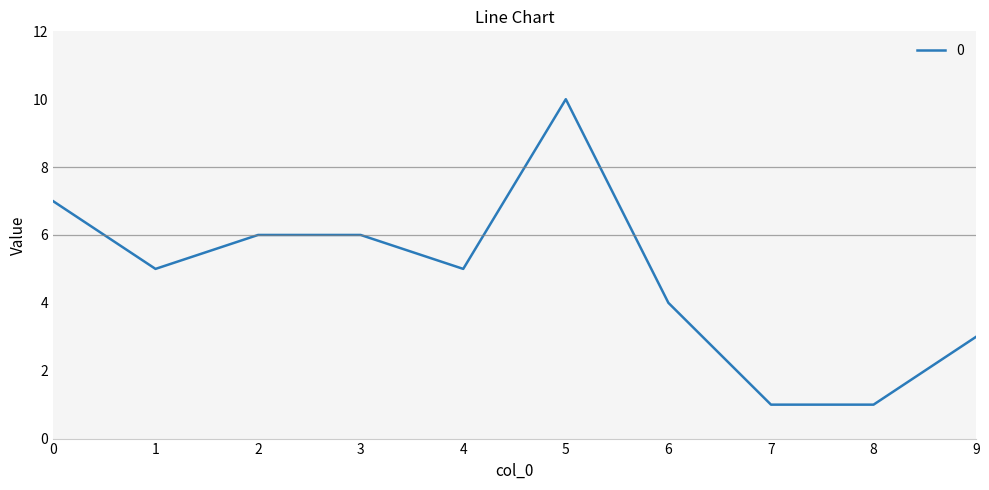

Which category has the highest value across all series?

5